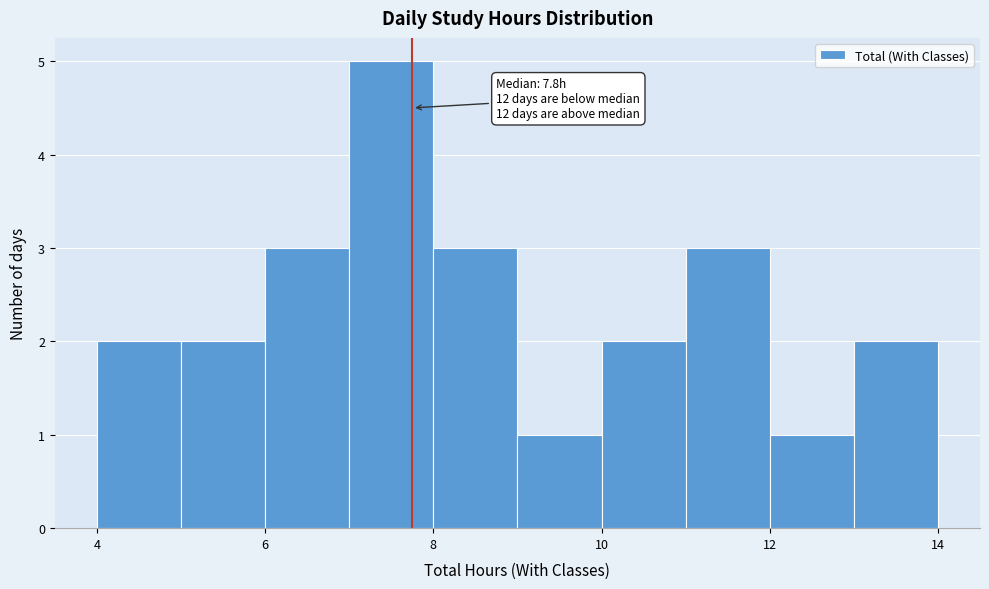

Over which range of the x-axis is the bar tallest?

7 to 8